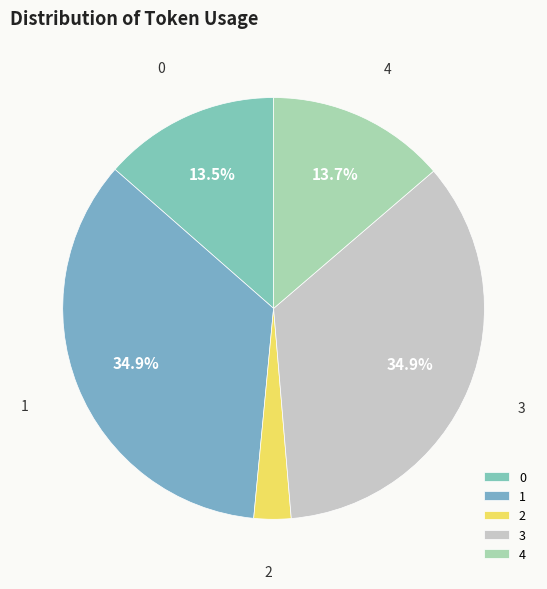

Does any single category account for the majority?

No